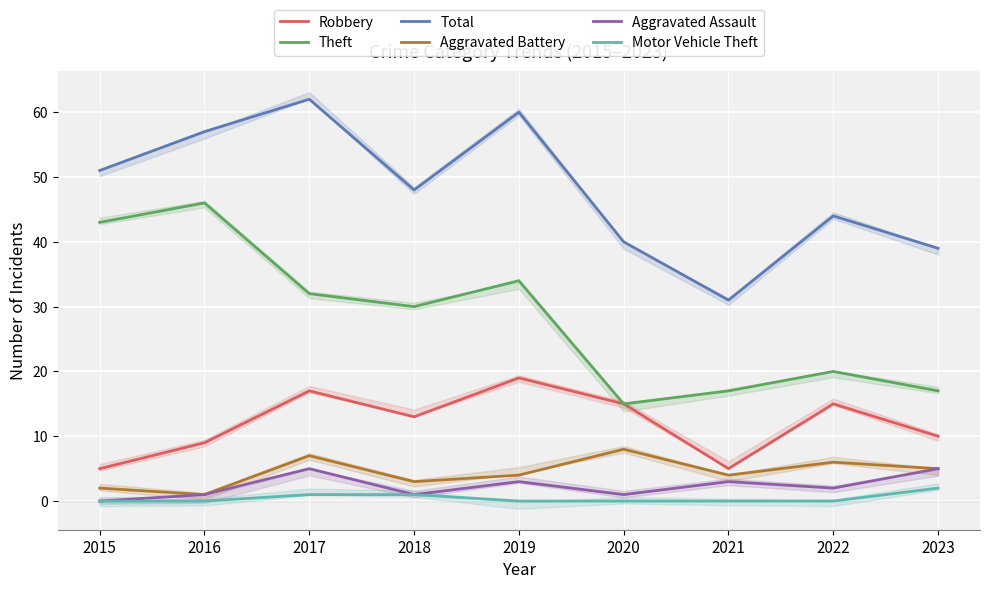

What are all the series names shown in the legend?

Robbery, Theft, Total, Aggravated Battery, Aggravated Assault, Motor Vehicle Theft